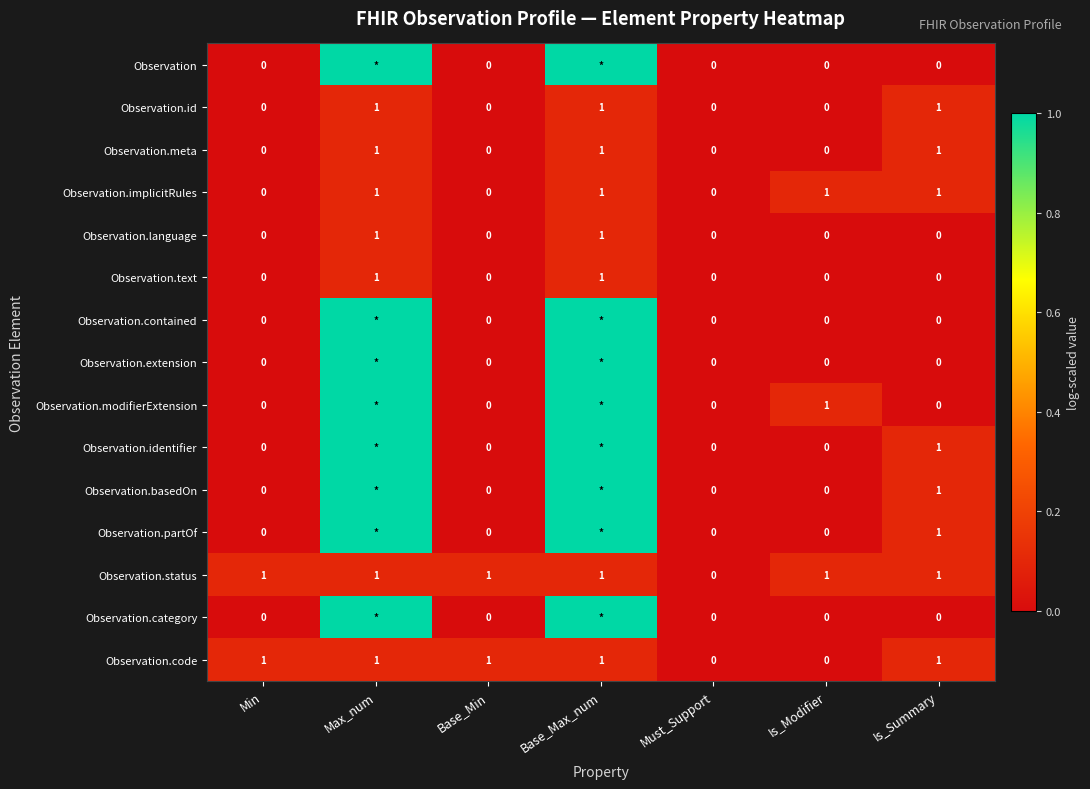

Is it true that Observation.implicitRules equals 1 at Is_Modifier?

True